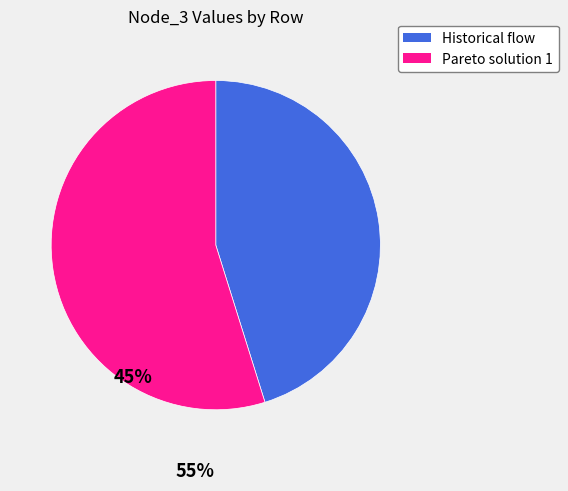

The Pareto solution 1 slice represents 41% of the pie. True or false?

False